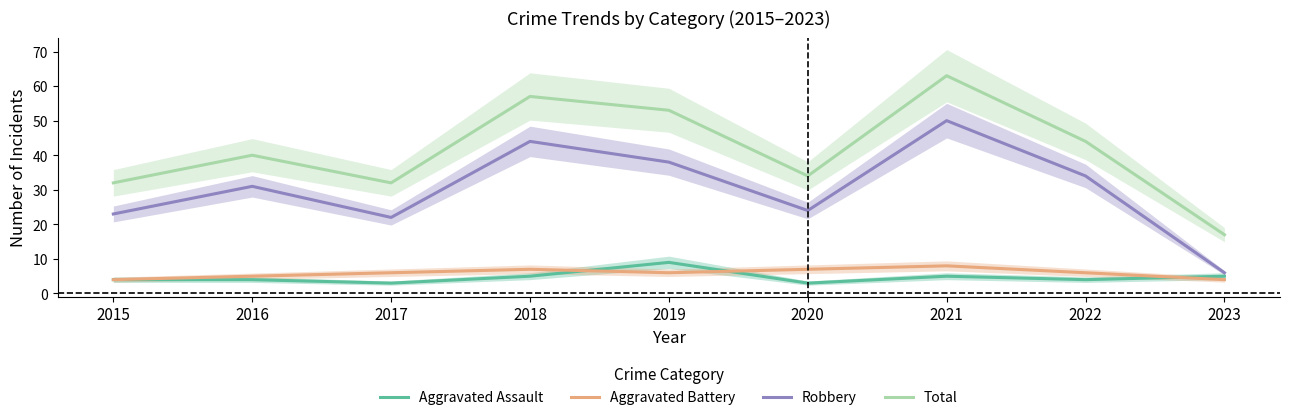

What is the maximum value for Aggravated Battery?

8